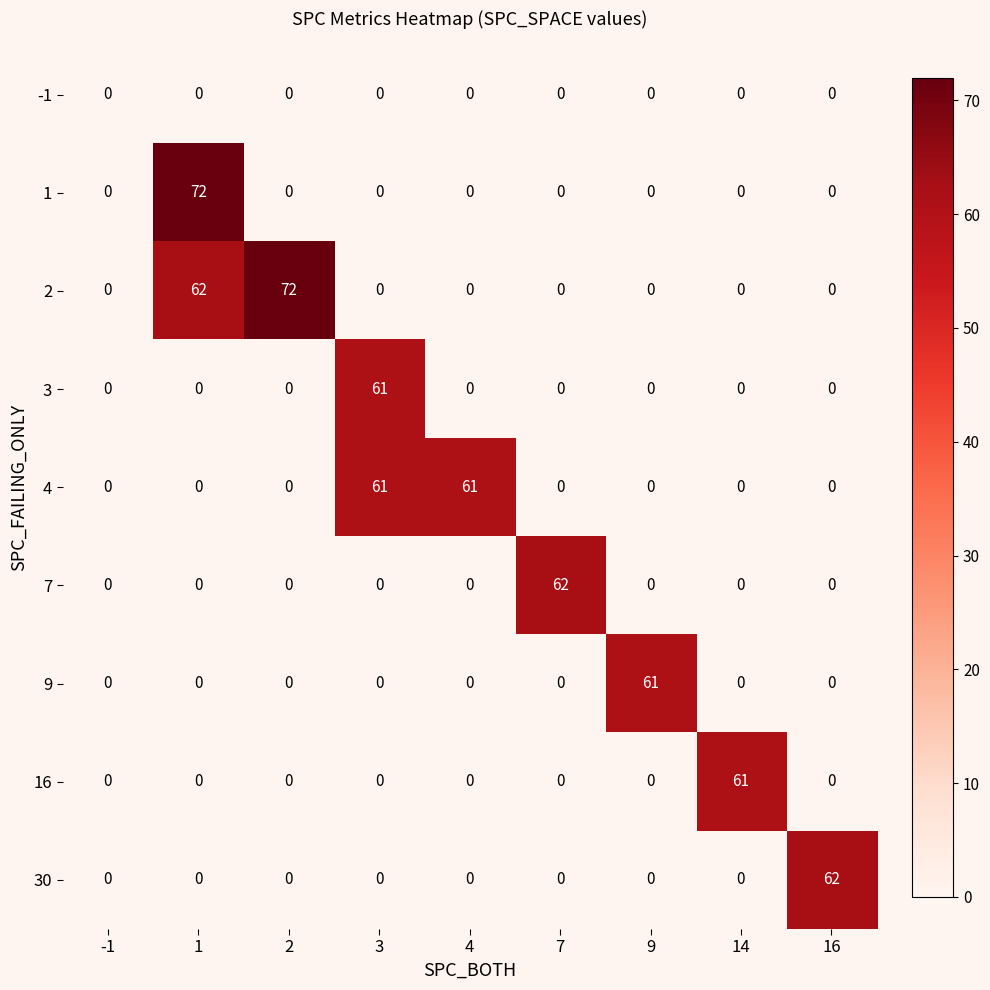

How many values in the 1 series exceed 0?

1